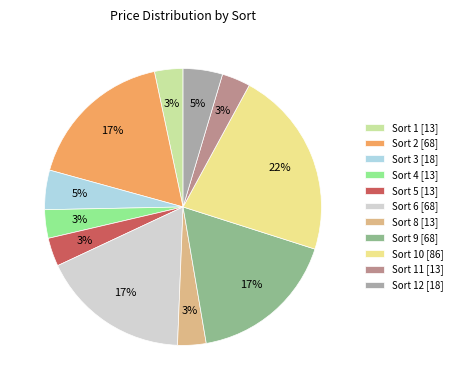

Is there any slice that represents more than half of the pie?

No